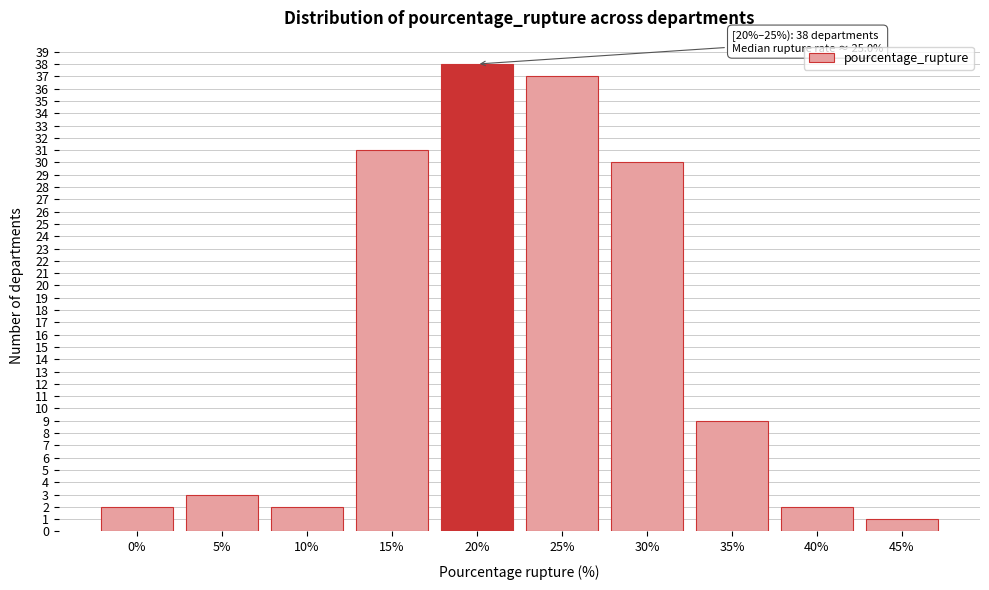

Reading left to right, what are all the values shown in this chart?

2	3	2	31	38	37	30	9	2	1